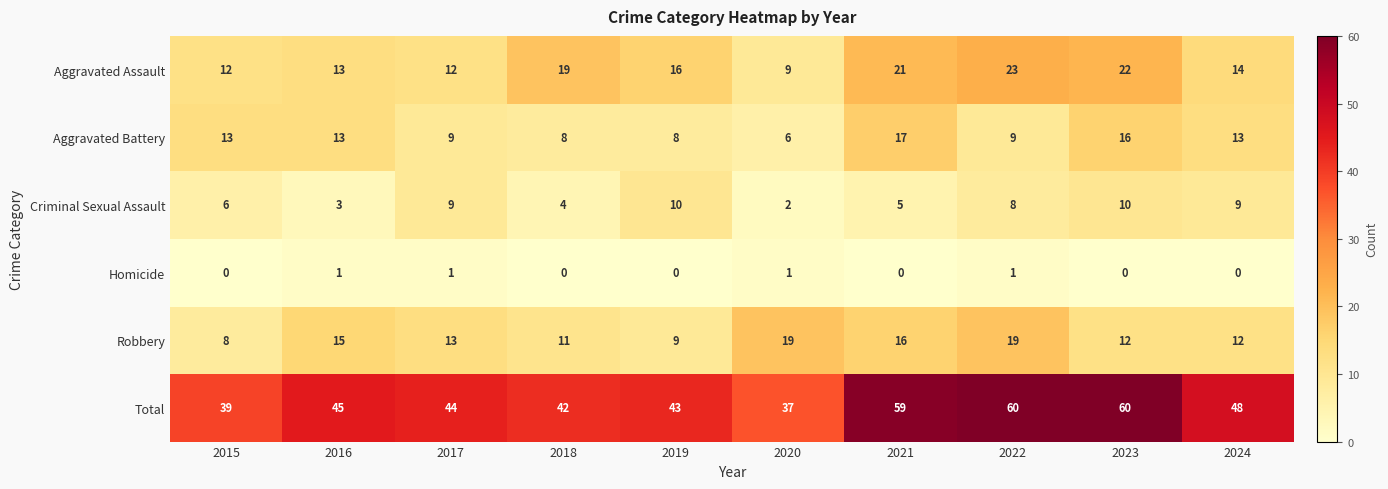

At how many categories does at least one series exceed 15?

10